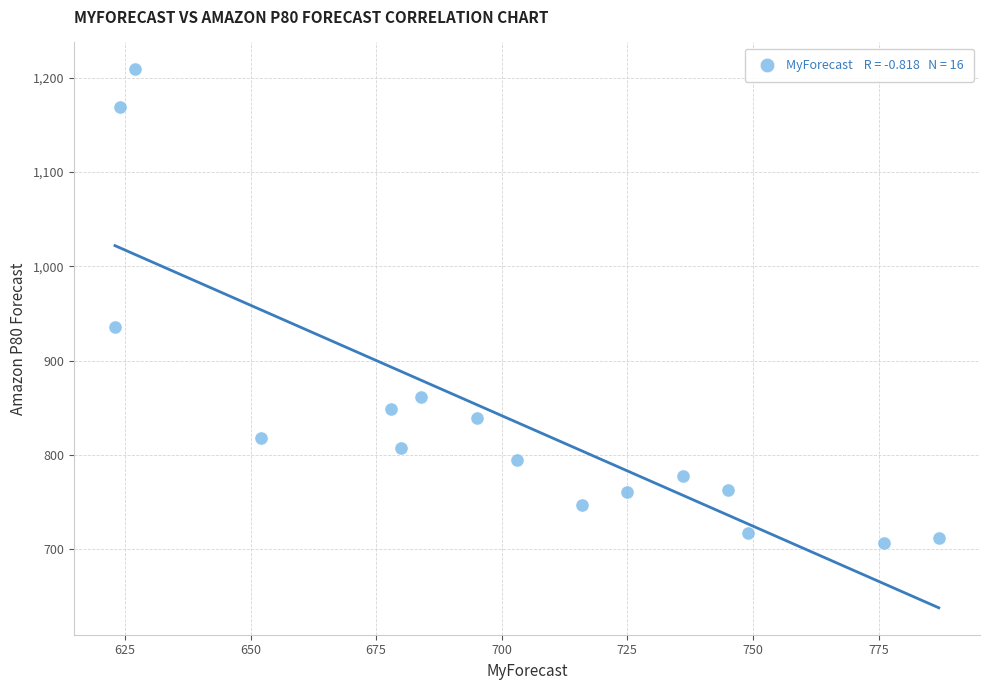

What Y value in the scatter plot is closest to 957?

936